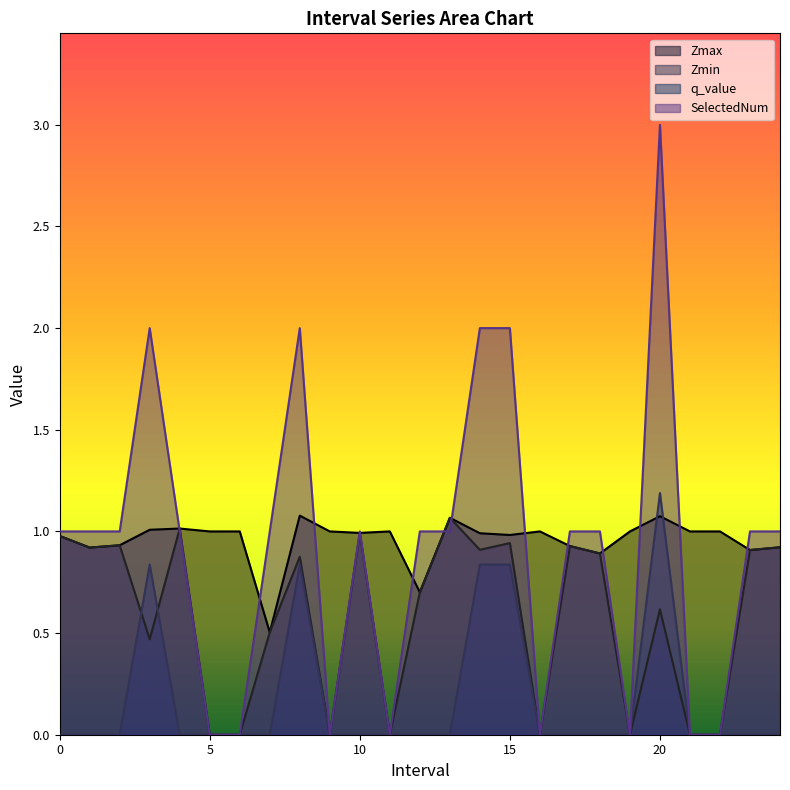

True or false: SelectedNum and Zmax cross at least once.

True